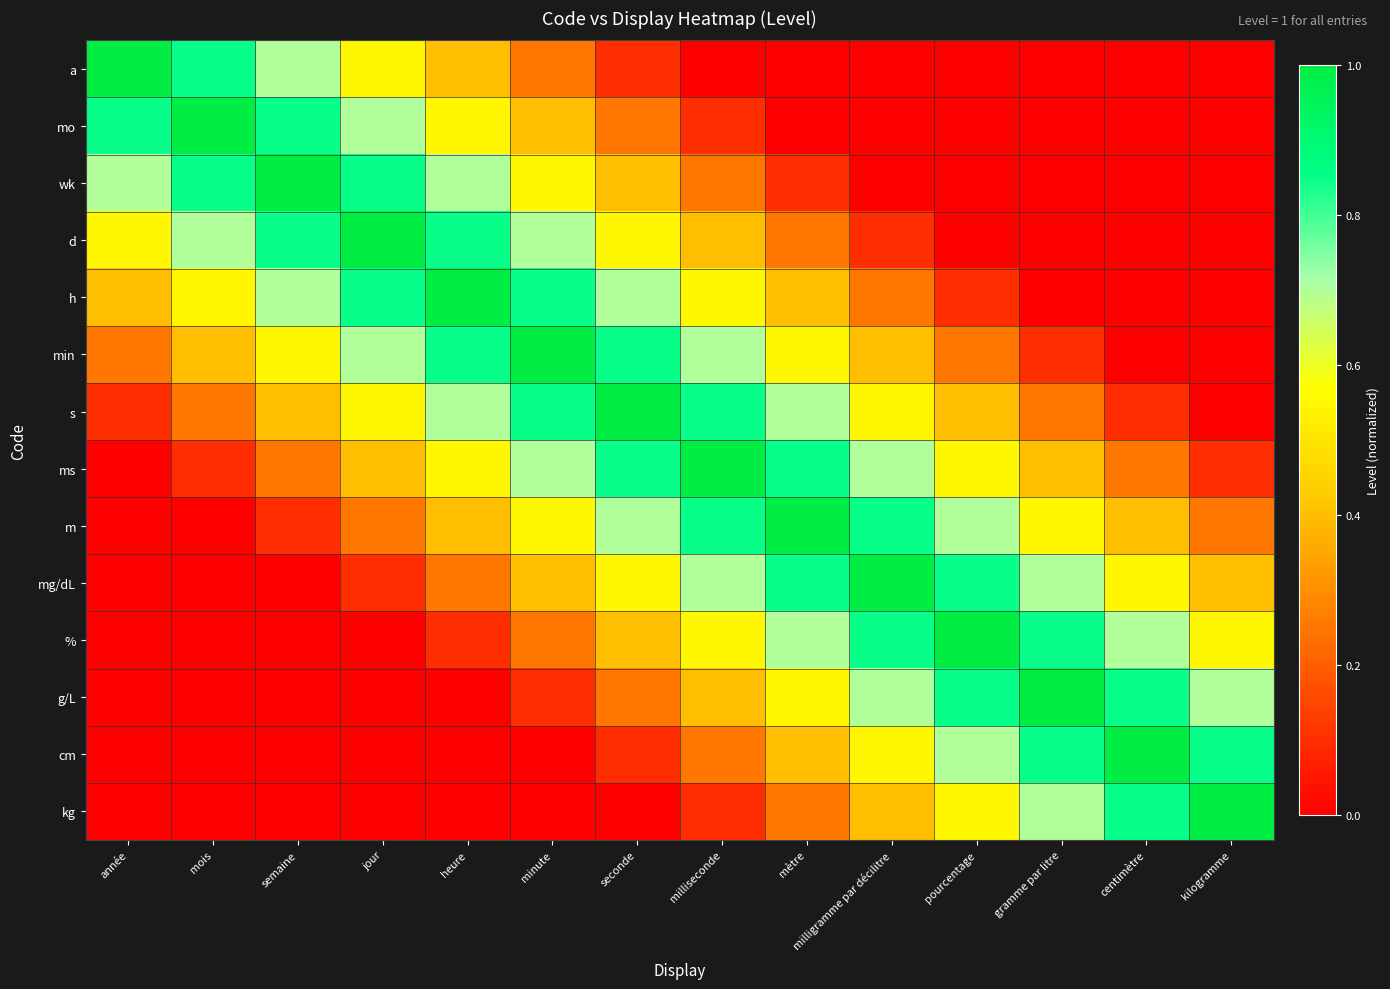

Reading left to right, transcribe all the data shown in this chart.

a: année=1.0	mois=0.8	semaine=0.7	jour=0.6	heure=0.4	minute=0.2	seconde=0.1	milliseconde=0.0	mètre=0.0	milligramme par décilitre=0.0	pourcentage=0.0	gramme par litre=0.0	centimètre=0.0	kilogramme=0.0
mo: année=0.8	mois=1.0	semaine=0.8	jour=0.7	heure=0.6	minute=0.4	seconde=0.2	milliseconde=0.1	mètre=0.0	milligramme par décilitre=0.0	pourcentage=0.0	gramme par litre=0.0	centimètre=0.0	kilogramme=0.0
wk: année=0.7	mois=0.8	semaine=1.0	jour=0.8	heure=0.7	minute=0.6	seconde=0.4	milliseconde=0.2	mètre=0.1	milligramme par décilitre=0.0	pourcentage=0.0	gramme par litre=0.0	centimètre=0.0	kilogramme=0.0
d: année=0.6	mois=0.7	semaine=0.8	jour=1.0	heure=0.8	minute=0.7	seconde=0.6	milliseconde=0.4	mètre=0.2	milligramme par décilitre=0.1	pourcentage=0.0	gramme par litre=0.0	centimètre=0.0	kilogramme=0.0
h: année=0.4	mois=0.6	semaine=0.7	jour=0.8	heure=1.0	minute=0.8	seconde=0.7	milliseconde=0.6	mètre=0.4	milligramme par décilitre=0.2	pourcentage=0.1	gramme par litre=0.0	centimètre=0.0	kilogramme=0.0
min: année=0.2	mois=0.4	semaine=0.6	jour=0.7	heure=0.8	minute=1.0	seconde=0.8	milliseconde=0.7	mètre=0.6	milligramme par décilitre=0.4	pourcentage=0.2	gramme par litre=0.1	centimètre=0.0	kilogramme=0.0
s: année=0.1	mois=0.2	semaine=0.4	jour=0.6	heure=0.7	minute=0.8	seconde=1.0	milliseconde=0.8	mètre=0.7	milligramme par décilitre=0.6	pourcentage=0.4	gramme par litre=0.2	centimètre=0.1	kilogramme=0.0
ms: année=0.0	mois=0.1	semaine=0.2	jour=0.4	heure=0.6	minute=0.7	seconde=0.8	milliseconde=1.0	mètre=0.8	milligramme par décilitre=0.7	pourcentage=0.6	gramme par litre=0.4	centimètre=0.2	kilogramme=0.1
m: année=0.0	mois=0.0	semaine=0.1	jour=0.2	heure=0.4	minute=0.6	seconde=0.7	milliseconde=0.8	mètre=1.0	milligramme par décilitre=0.8	pourcentage=0.7	gramme par litre=0.6	centimètre=0.4	kilogramme=0.2
mg/dL: année=0.0	mois=0.0	semaine=0.0	jour=0.1	heure=0.2	minute=0.4	seconde=0.6	milliseconde=0.7	mètre=0.8	milligramme par décilitre=1.0	pourcentage=0.8	gramme par litre=0.7	centimètre=0.6	kilogramme=0.4
%: année=0.0	mois=0.0	semaine=0.0	jour=0.0	heure=0.1	minute=0.2	seconde=0.4	milliseconde=0.6	mètre=0.7	milligramme par décilitre=0.8	pourcentage=1.0	gramme par litre=0.8	centimètre=0.7	kilogramme=0.6
g/L: année=0.0	mois=0.0	semaine=0.0	jour=0.0	heure=0.0	minute=0.1	seconde=0.2	milliseconde=0.4	mètre=0.6	milligramme par décilitre=0.7	pourcentage=0.8	gramme par litre=1.0	centimètre=0.8	kilogramme=0.7
cm: année=0.0	mois=0.0	semaine=0.0	jour=0.0	heure=0.0	minute=0.0	seconde=0.1	milliseconde=0.2	mètre=0.4	milligramme par décilitre=0.6	pourcentage=0.7	gramme par litre=0.8	centimètre=1.0	kilogramme=0.8
kg: année=0.0	mois=0.0	semaine=0.0	jour=0.0	heure=0.0	minute=0.0	seconde=0.0	milliseconde=0.1	mètre=0.2	milligramme par décilitre=0.4	pourcentage=0.6	gramme par litre=0.7	centimètre=0.8	kilogramme=1.0